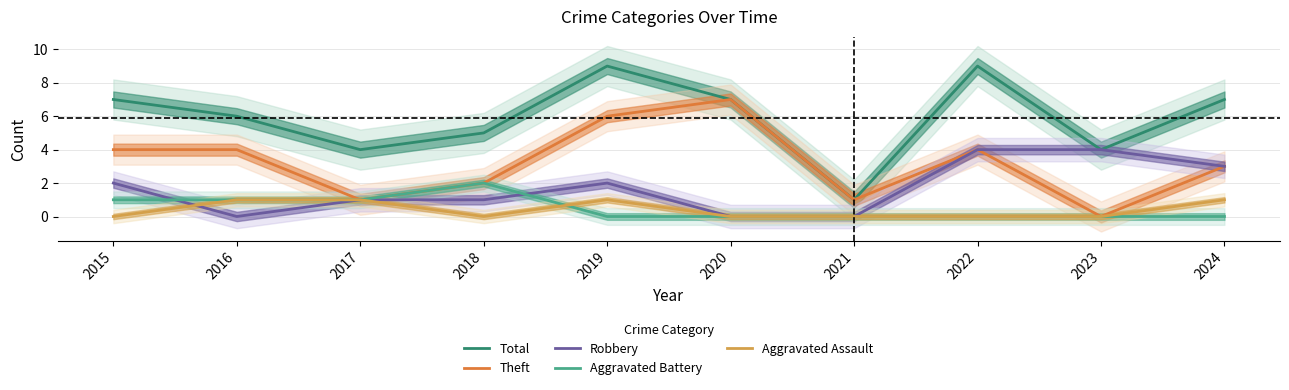

How many Theft values are between 1 and 4?

7